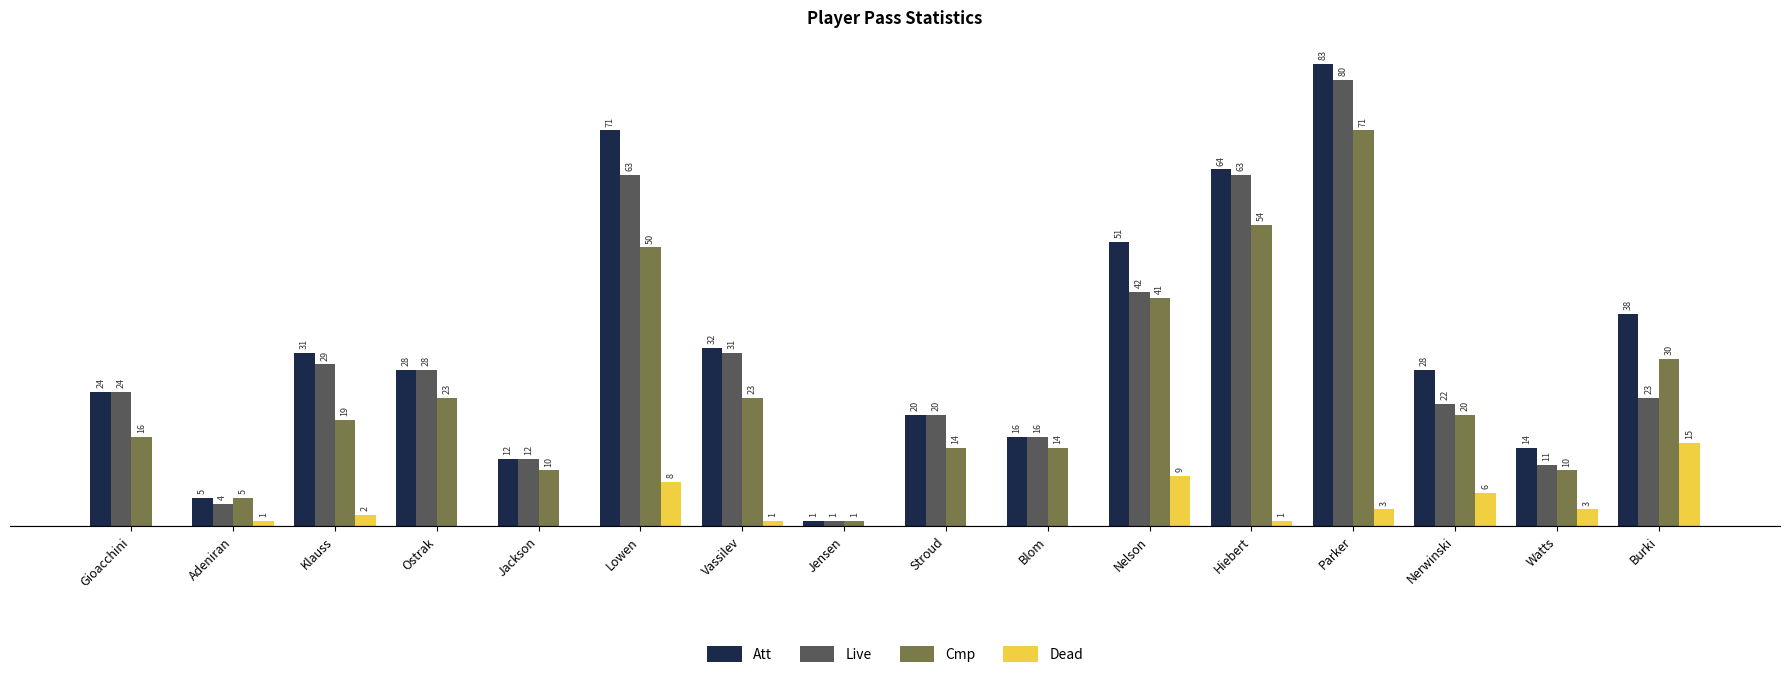

At which label does Cmp first exceed 20?

Ostrak